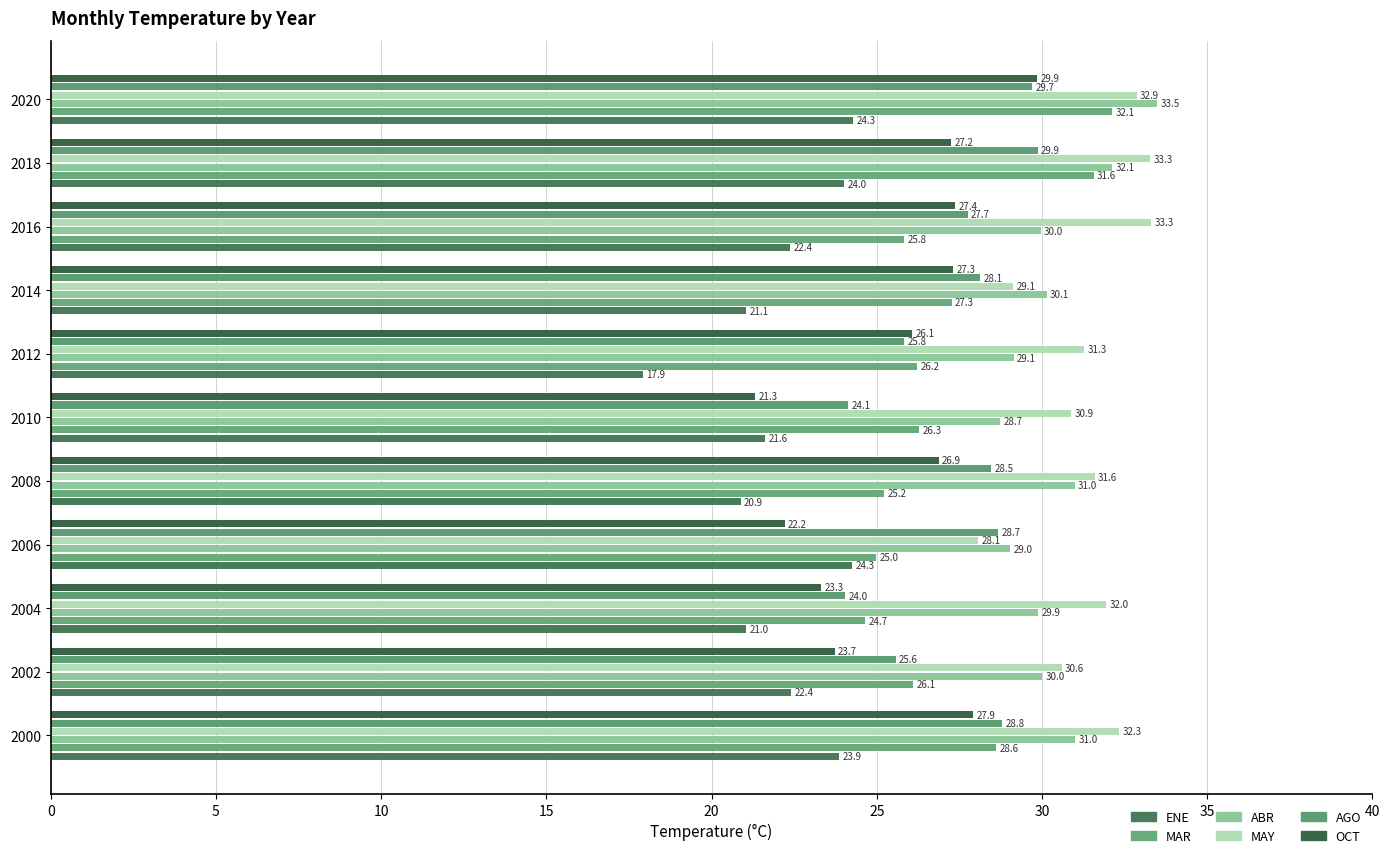

At which category is the sum across all series the highest?

2020